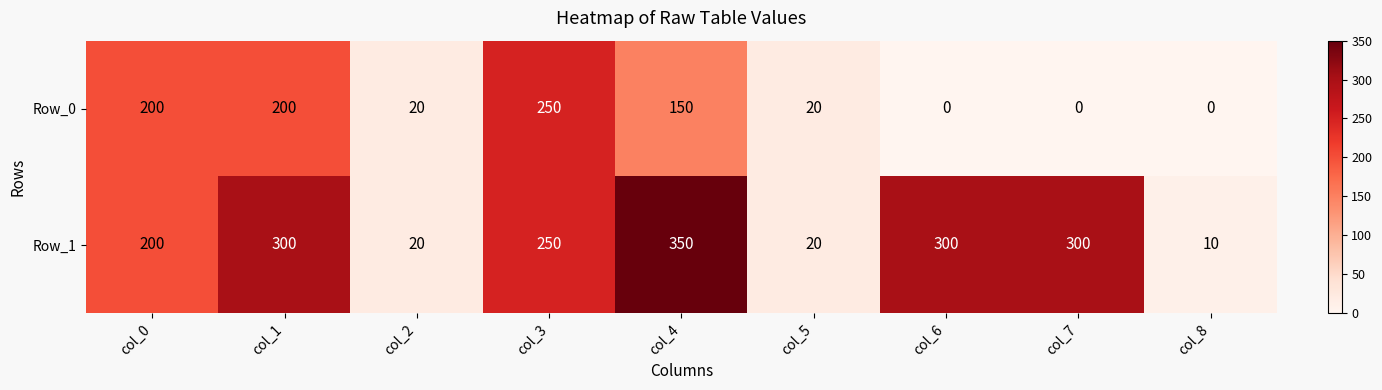

What is the difference between the second highest and minimum values in the Row_1 series?

290